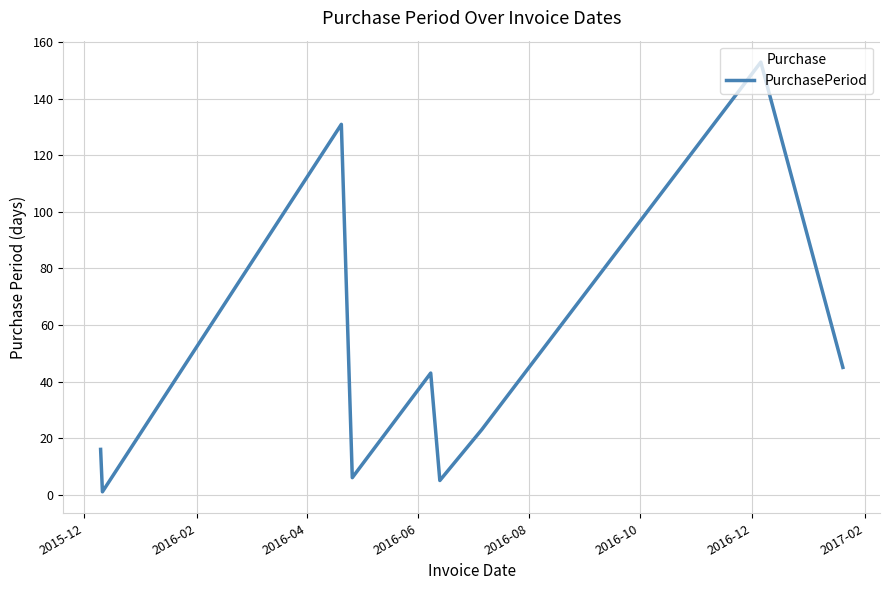

What is the greatest value displayed?

153